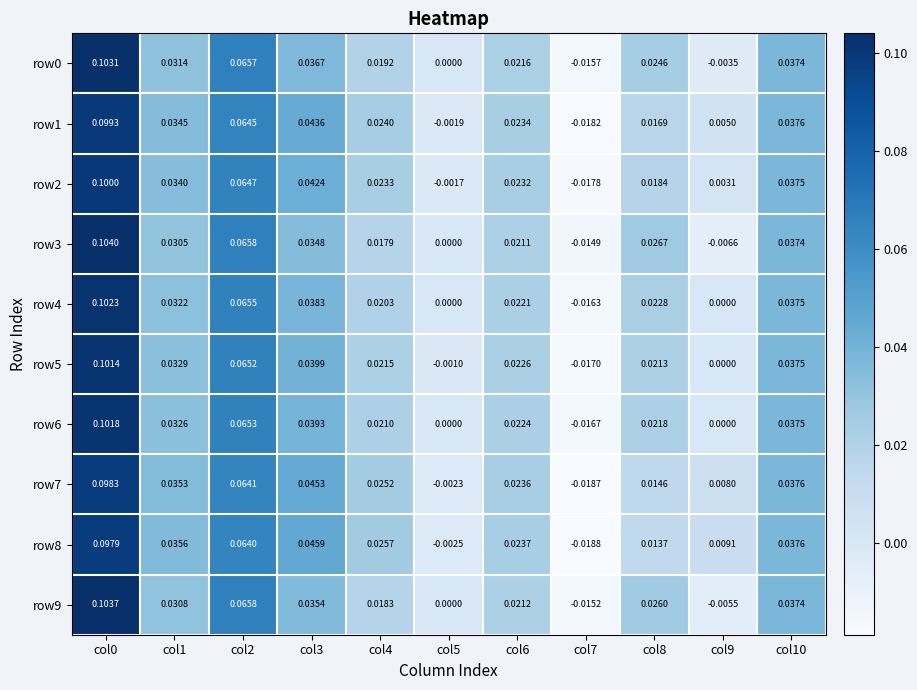

How many values in the row4 series are below 0?

1